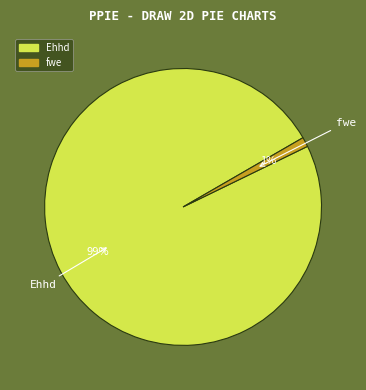

Which category has the biggest portion of the pie?

Ehhd